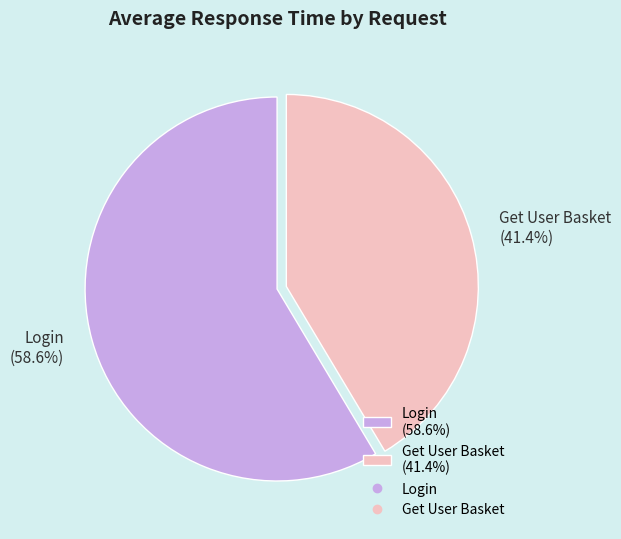

Between Get User Basket and Login, which is larger?

Login